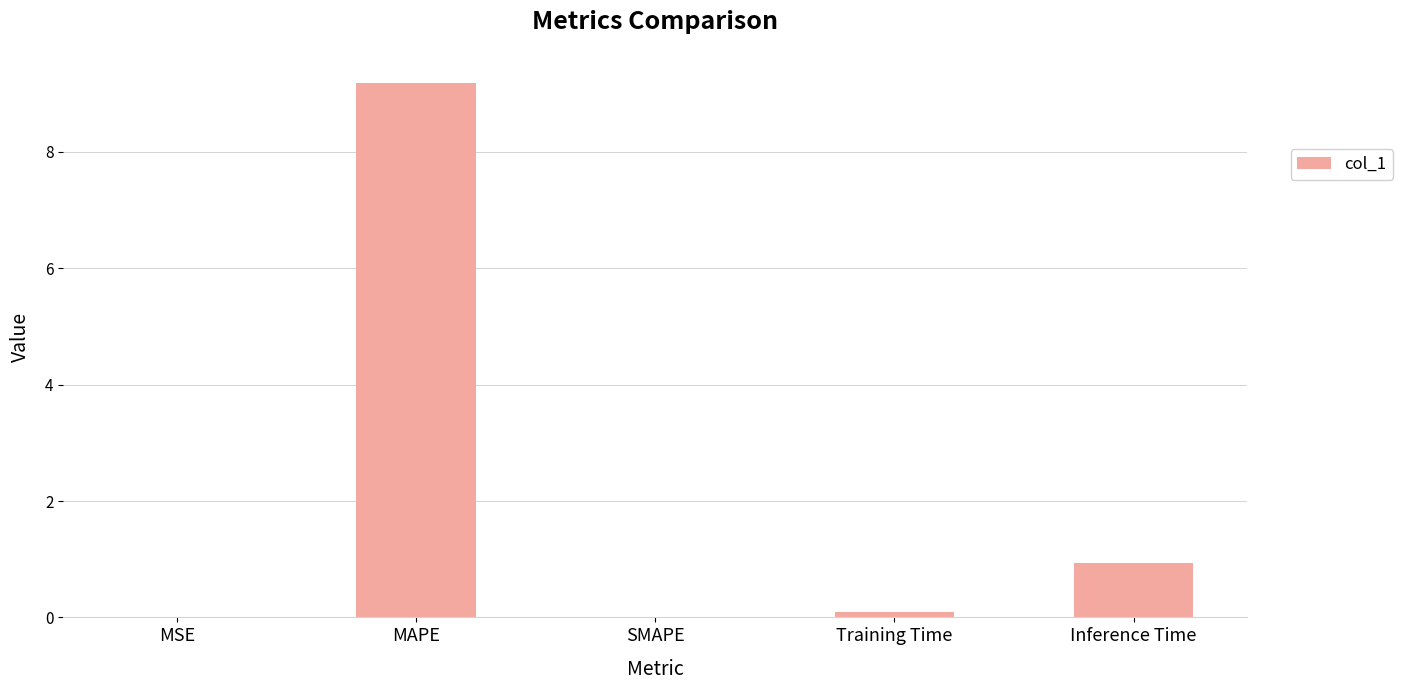

Are the bars horizontal?

No